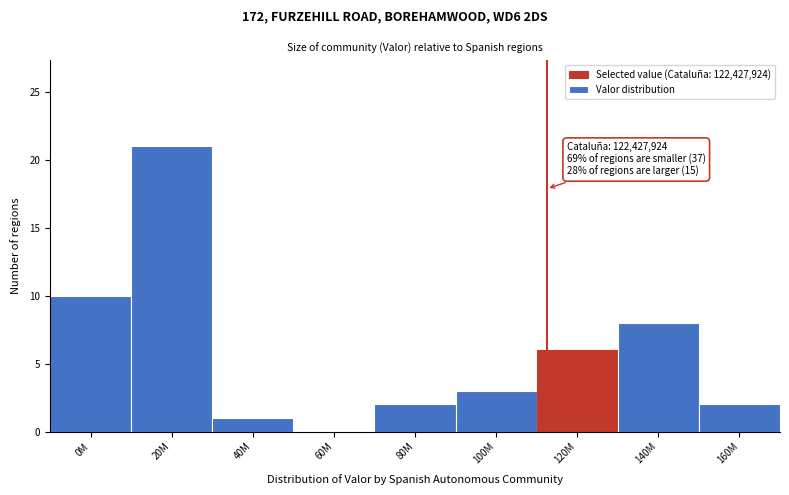

Reading left to right, list all the values displayed in this chart.

0M=10	20M=21	40M=1	60M=0	80M=2	100M=3	120M=6	140M=8	160M=2